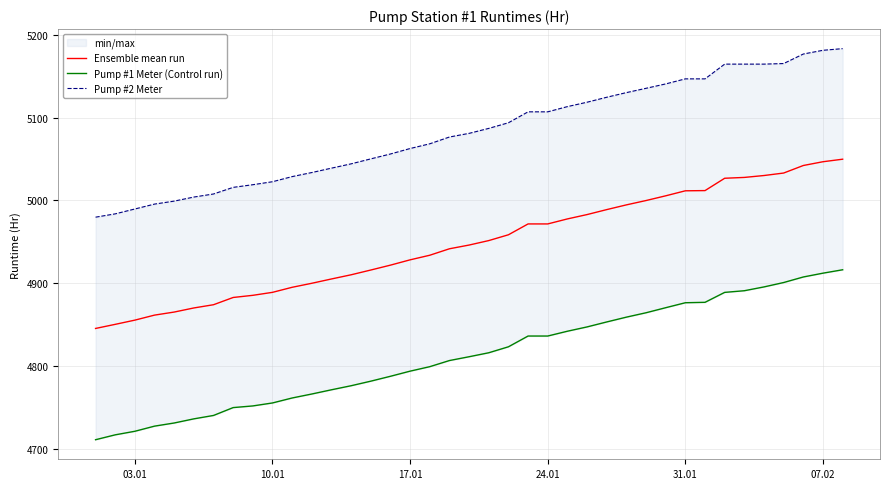

True or false: Pump #1 Meter (Control run) has more than 1 interior local peaks.

False